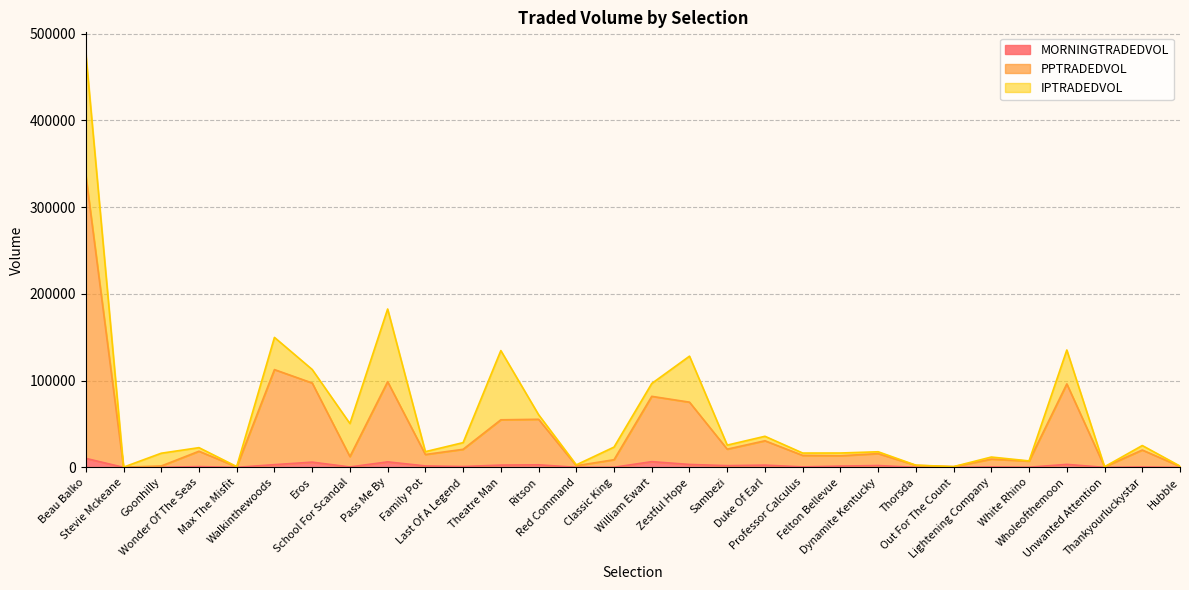

True or false: MORNINGTRADEDVOL has a value of 900.9 at Wonder Of The Seas.

True